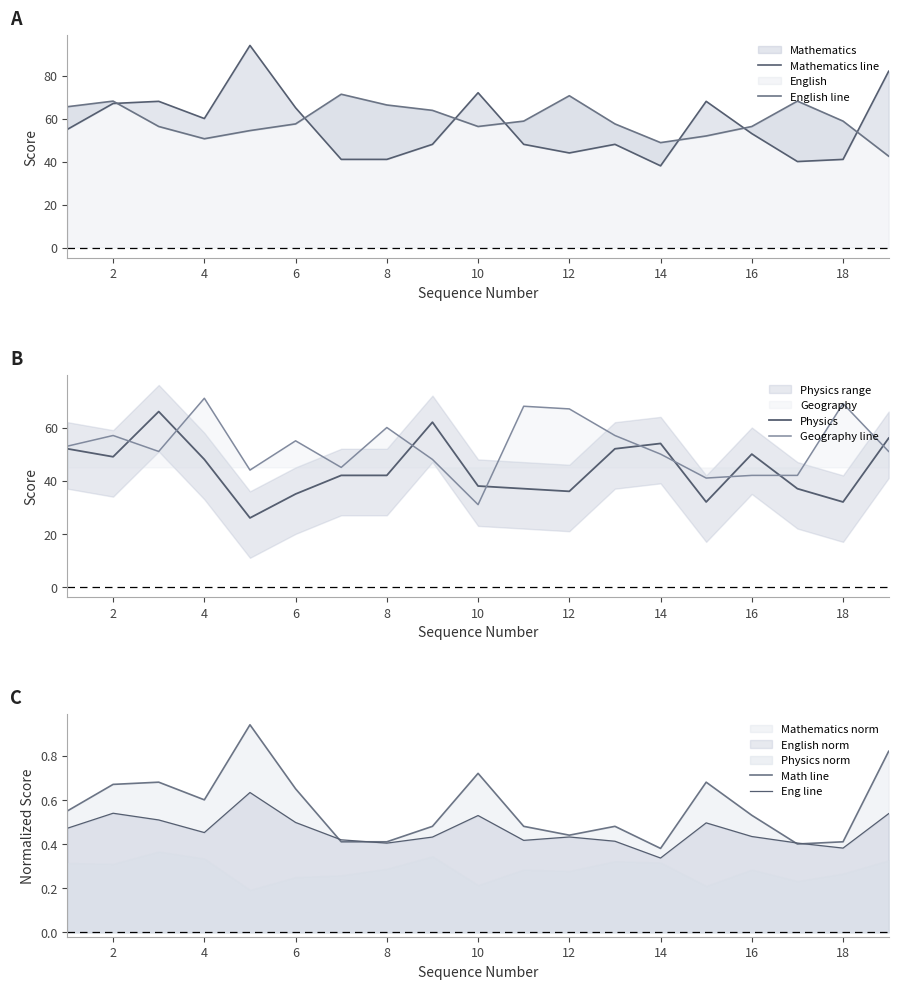

At which label does Geography line reach its minimum?

10